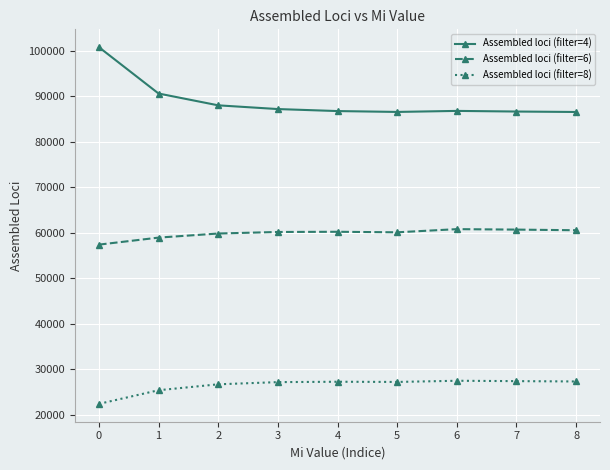

Does the chart have visible grid lines?

Yes